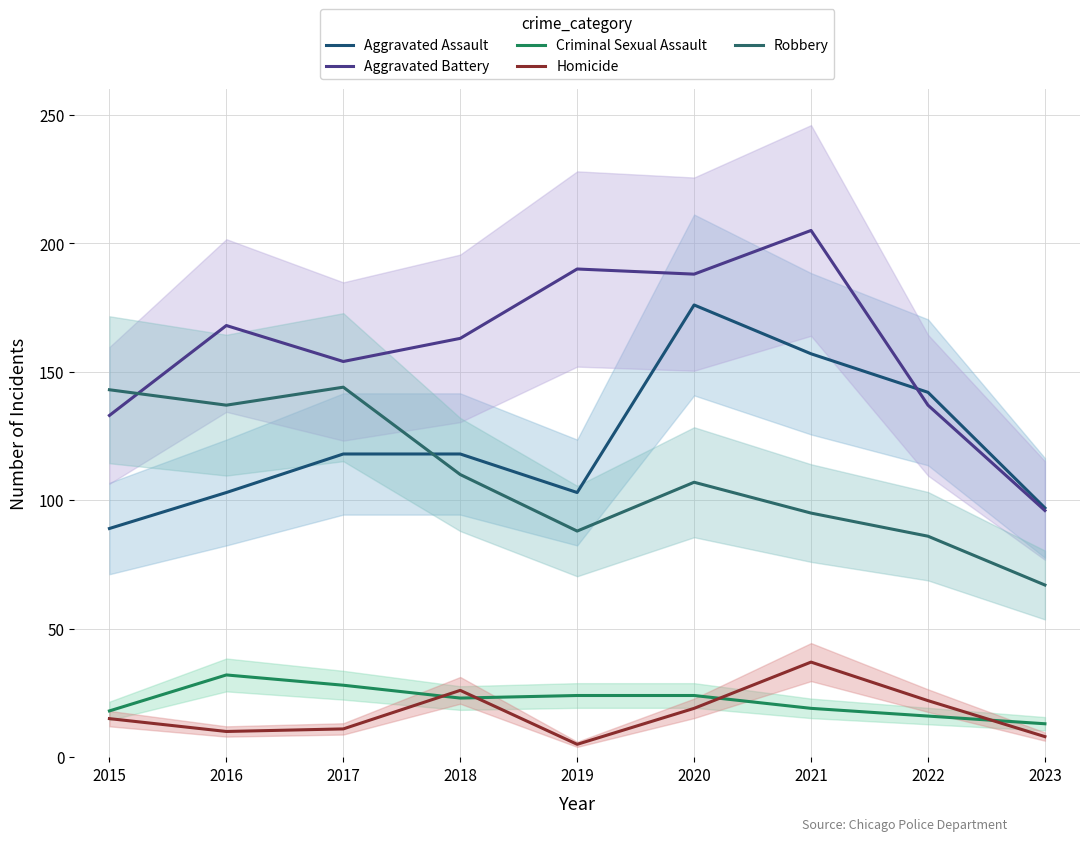

Where is Robbery nearest to the value 105?

2020